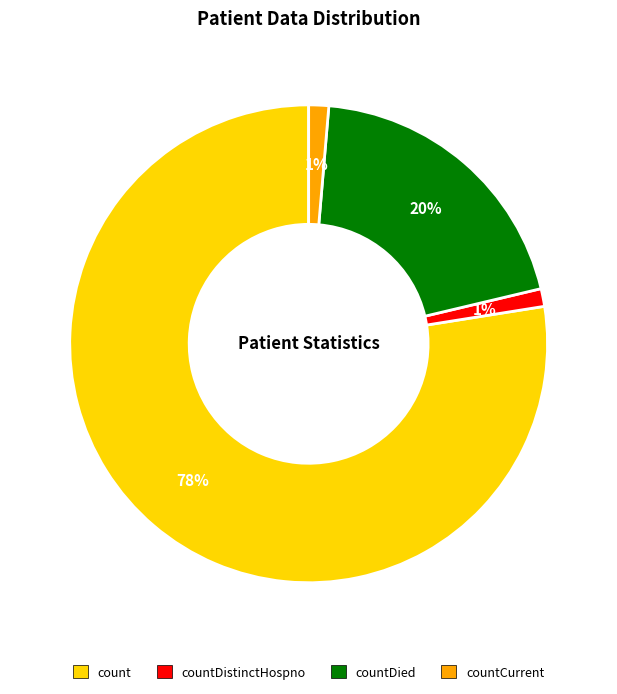

The countDistinctHospno slice represents 1% of the pie. True or false?

True